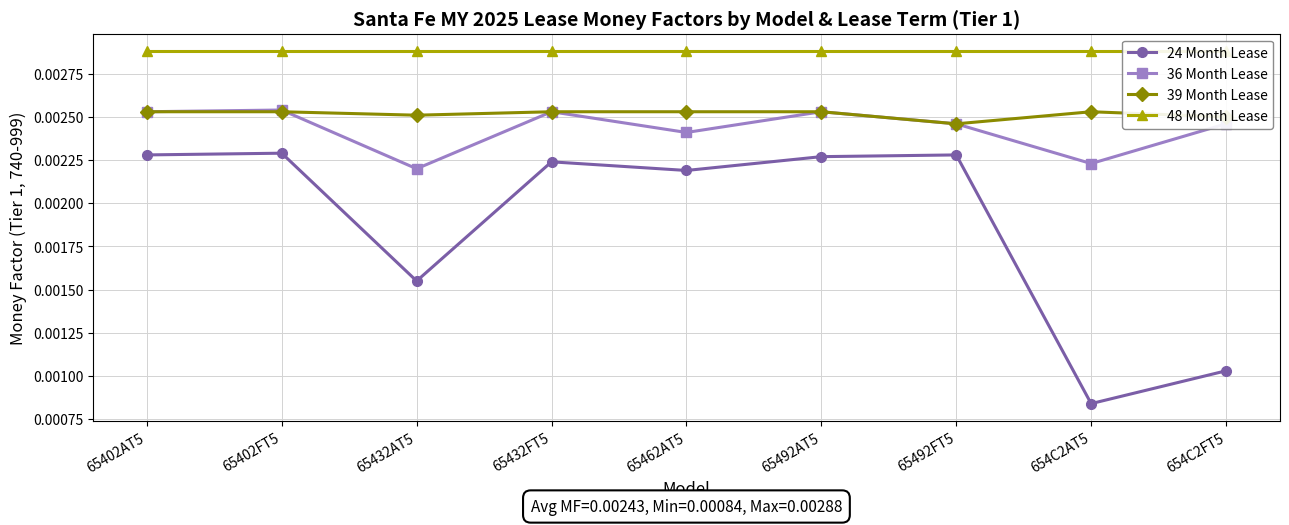

True or false: 24 Month Lease and 36 Month Lease cross at least once.

False